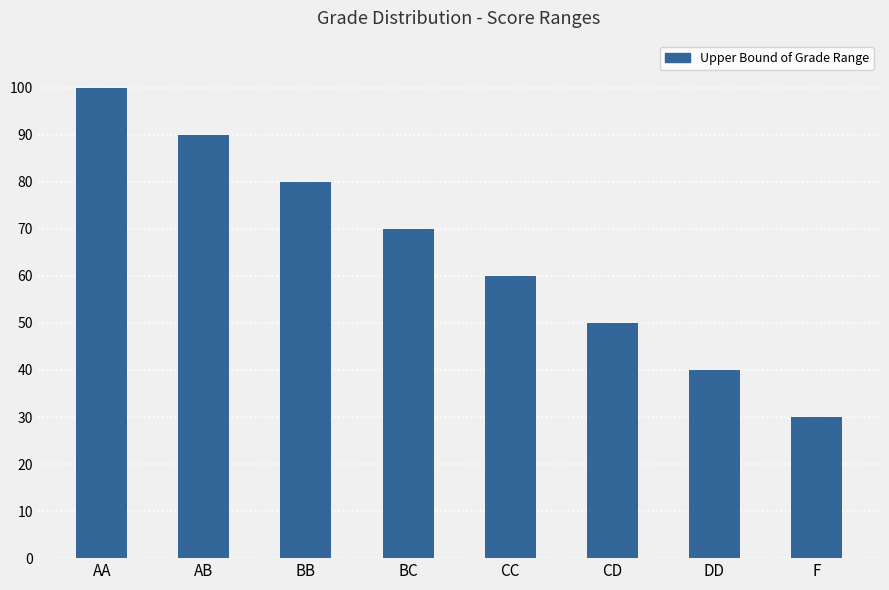

What is the maximum value shown in the chart?

100